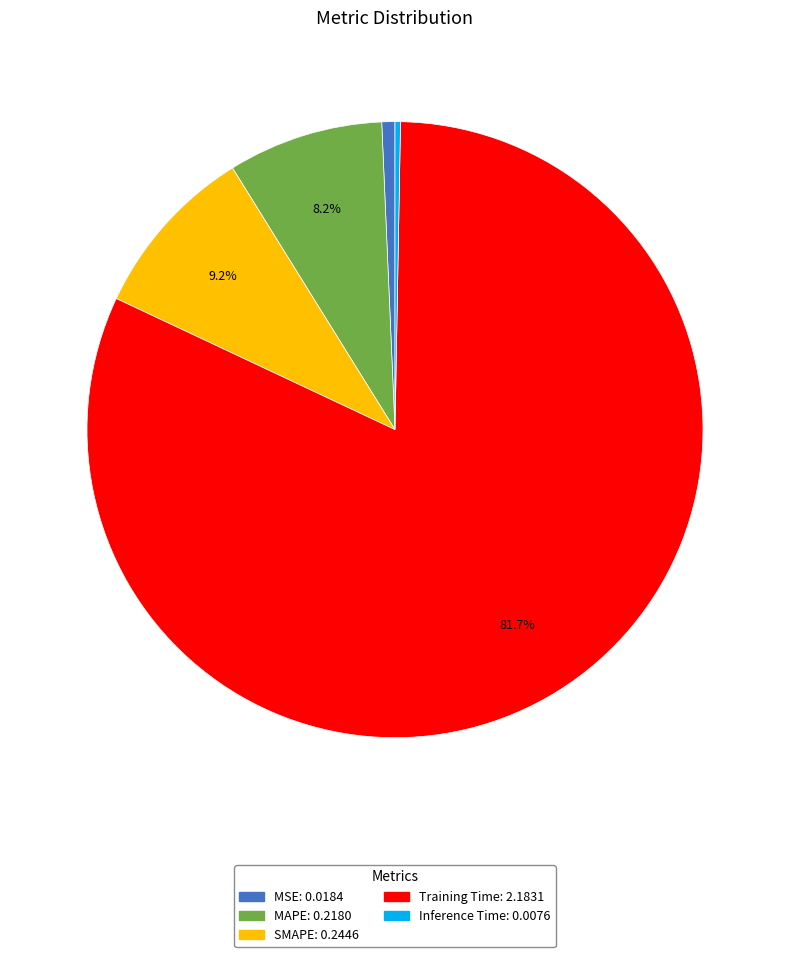

Combined, do MAPE: 0.2180 and Inference Time: 0.0076 account for over 50%?

No